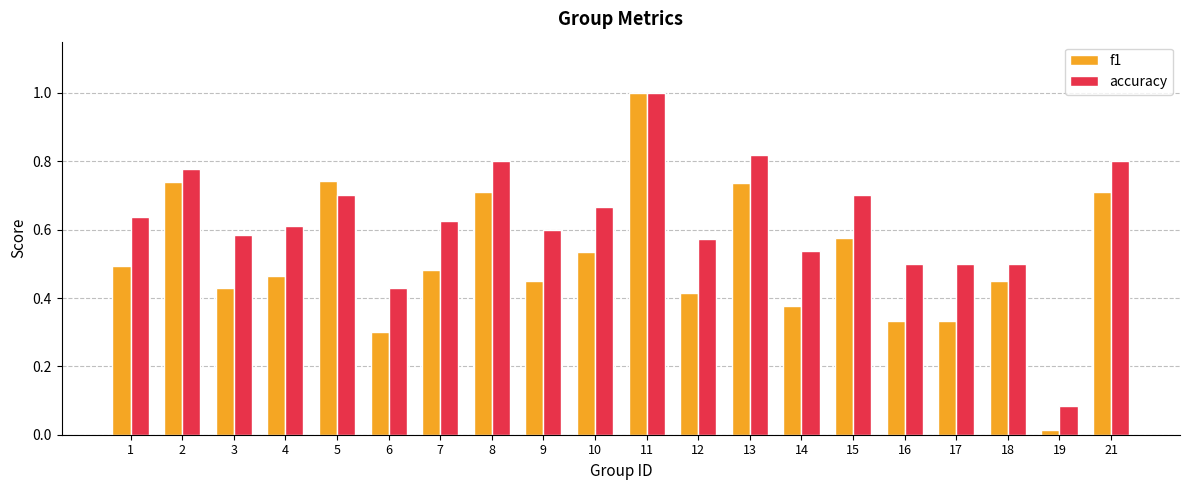

Which category has the lowest value in the accuracy series?

19